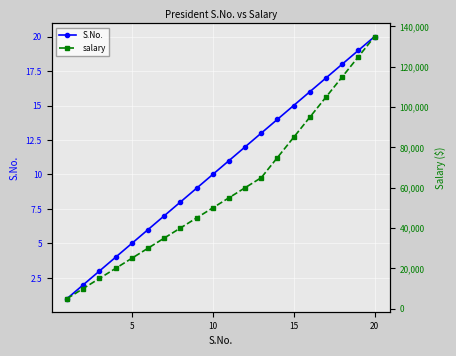

Which series has the widest spread of values?

salary